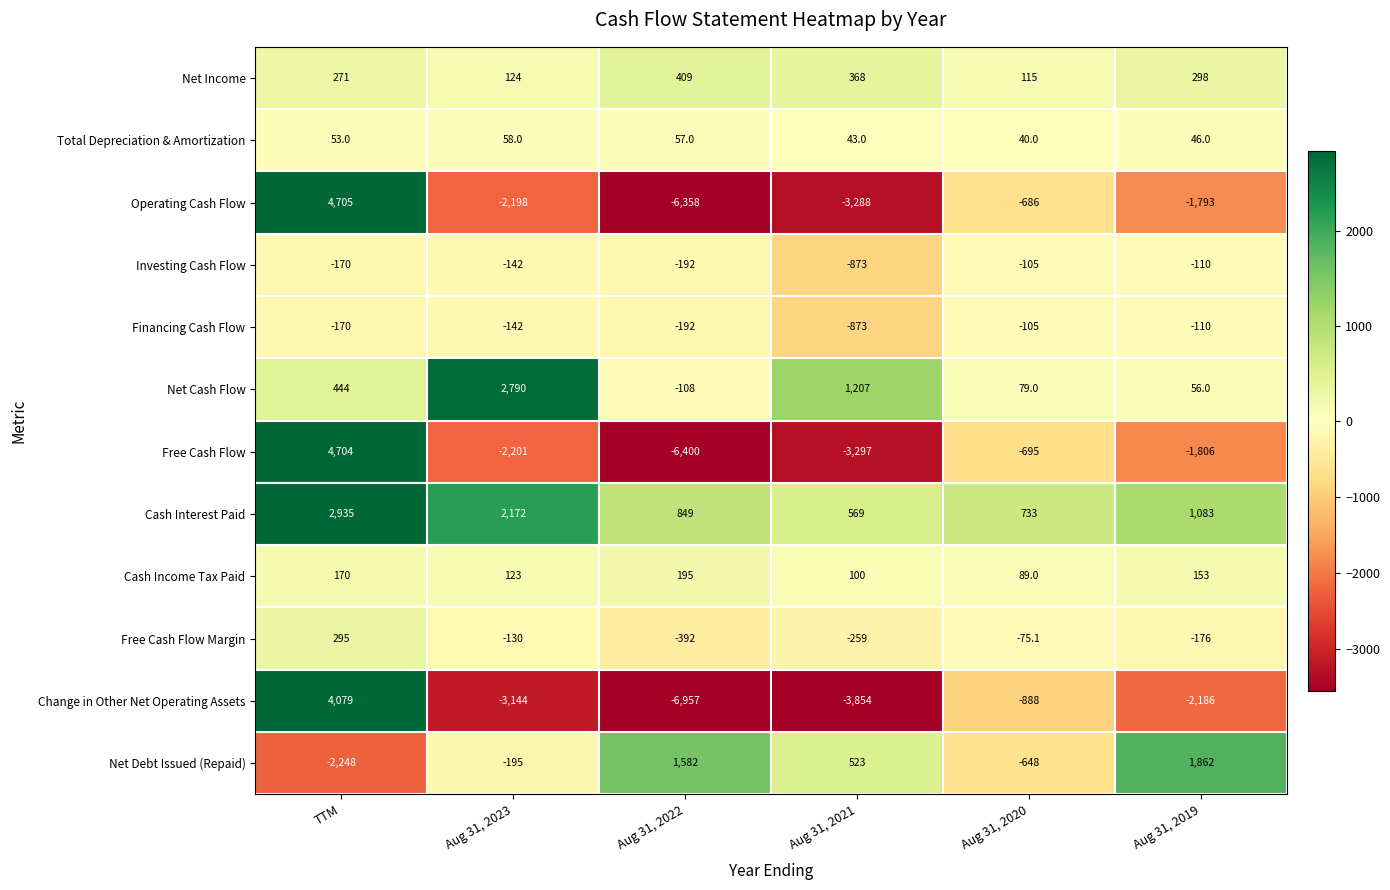

At which category does the chart reach its minimum across all series?

Aug 31, 2022